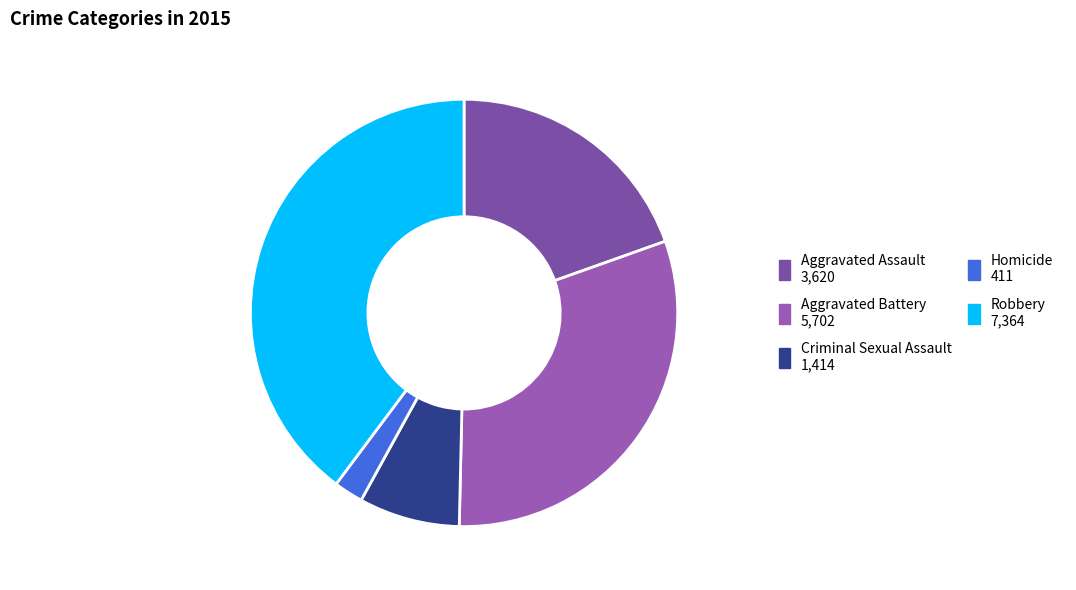

Does any single category account for the majority?

No